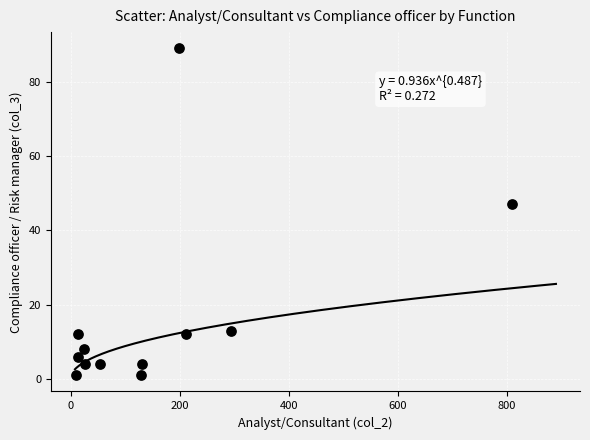

What is the range of Y values (max minus min)?

88